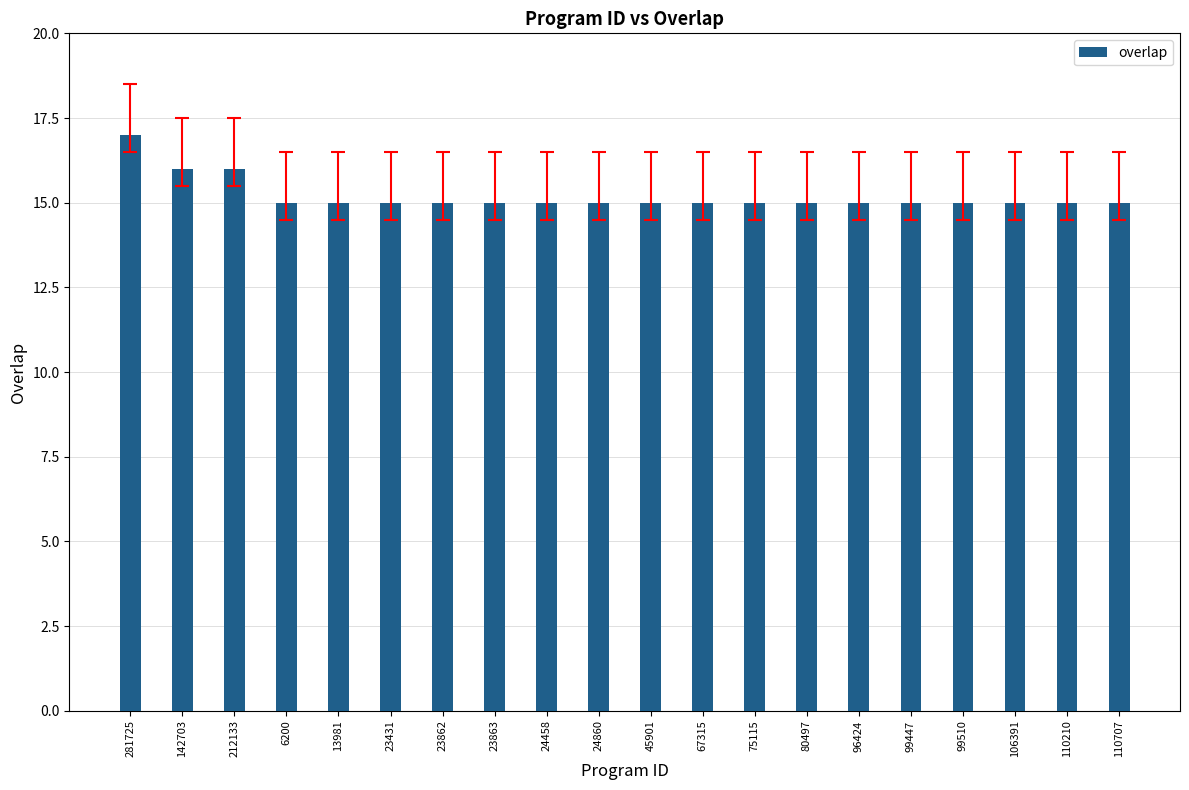

What is the value of the 13th bar from the left?

15